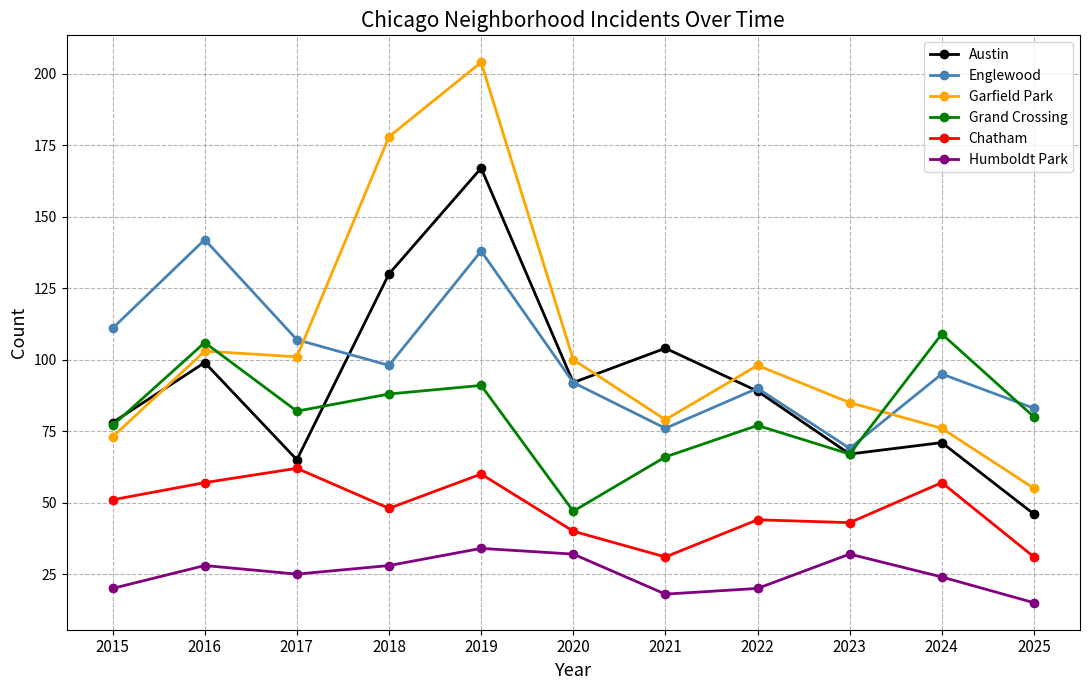

Reading left to right, extract all data points from this chart.

Austin: 2015=78	2016=99	2017=65	2018=130	2019=167	2020=92	2021=104	2022=89	2023=67	2024=71	2025=46
Englewood: 2015=111	2016=142	2017=107	2018=98	2019=138	2020=92	2021=76	2022=90	2023=69	2024=95	2025=83
Garfield Park: 2015=73	2016=103	2017=101	2018=178	2019=204	2020=100	2021=79	2022=98	2023=85	2024=76	2025=55
Grand Crossing: 2015=77	2016=106	2017=82	2018=88	2019=91	2020=47	2021=66	2022=77	2023=67	2024=109	2025=80
Chatham: 2015=51	2016=57	2017=62	2018=48	2019=60	2020=40	2021=31	2022=44	2023=43	2024=57	2025=31
Humboldt Park: 2015=20	2016=28	2017=25	2018=28	2019=34	2020=32	2021=18	2022=20	2023=32	2024=24	2025=15